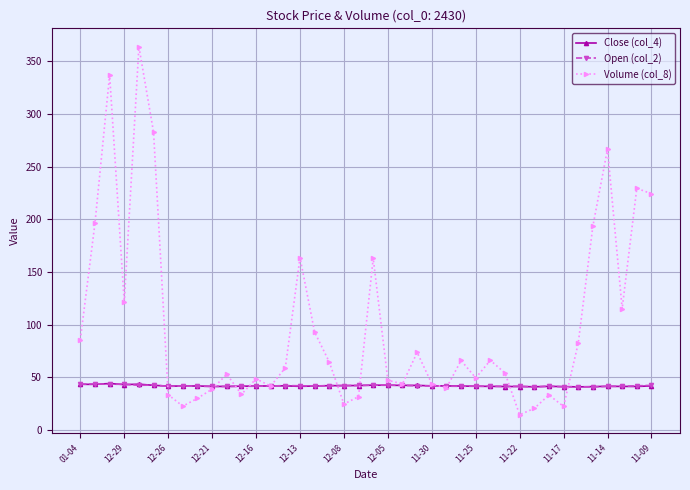

True or false: Close (col_4) has more than 0 interior local peaks.

True